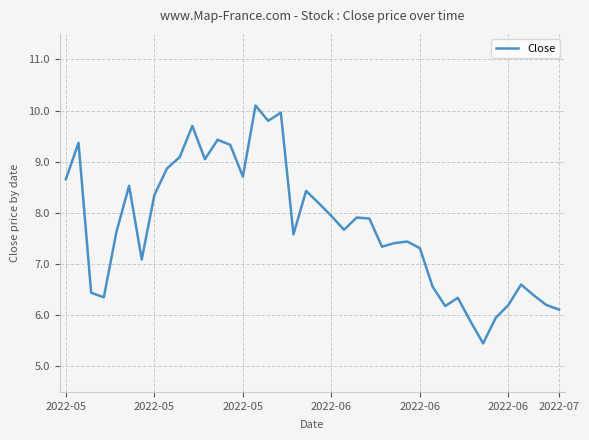

What is the smallest value displayed?

5.4